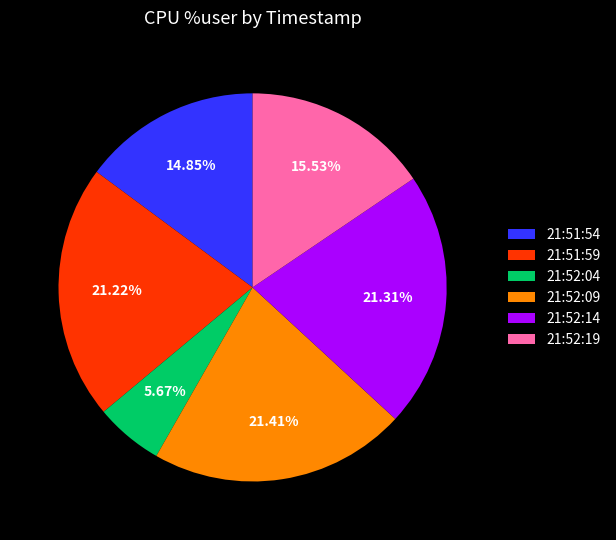

Count the number of slices in the pie.

6